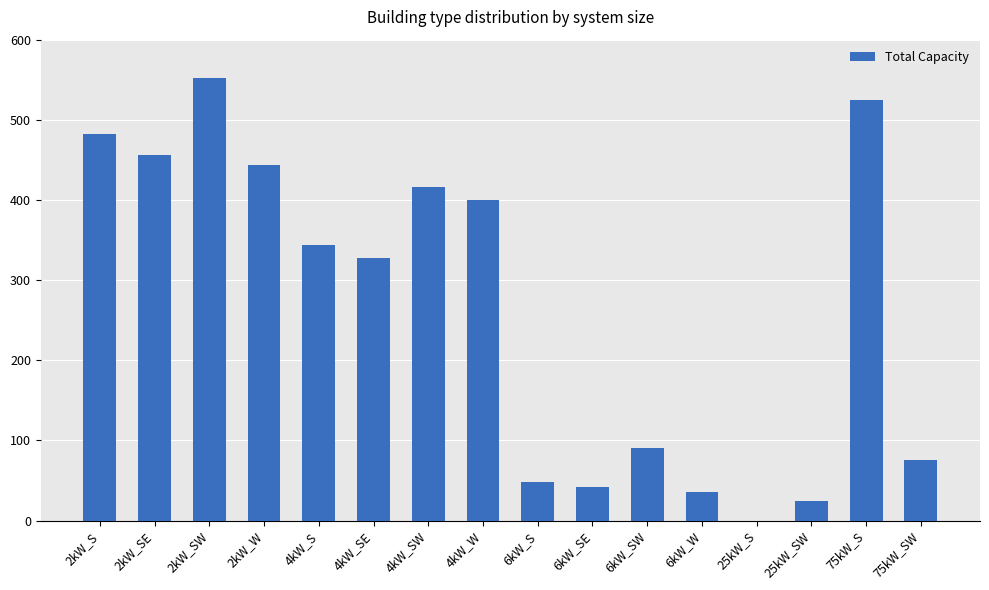

Reading left to right, list all the values displayed in this chart.

2kW_S=482	2kW_SE=456	2kW_SW=552	2kW_W=444	4kW_S=344	4kW_SE=328	4kW_SW=416	4kW_W=400	6kW_S=48	6kW_SE=42	6kW_SW=90	6kW_W=36	25kW_S=0	25kW_SW=25	75kW_S=525	75kW_SW=75